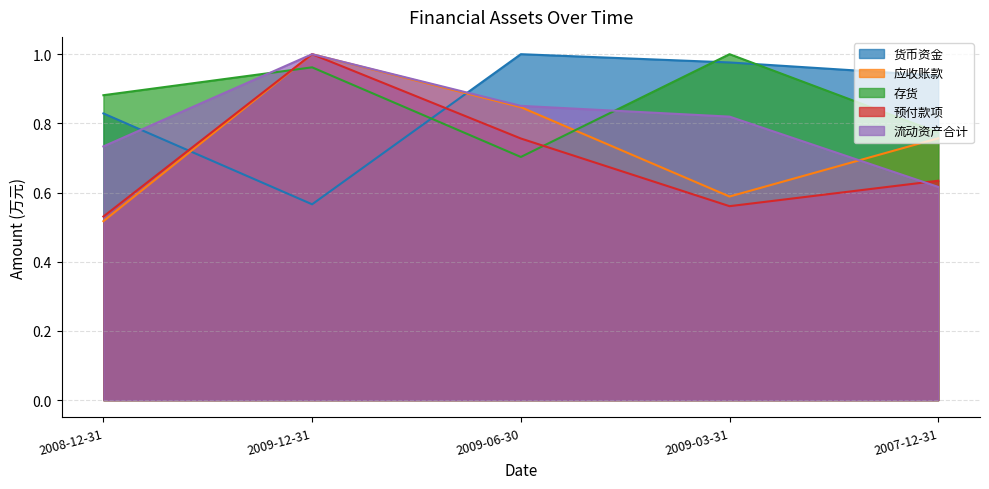

What is the sum of the 货币资金 values at 2009-06-30 and 2009-12-31?

1.6